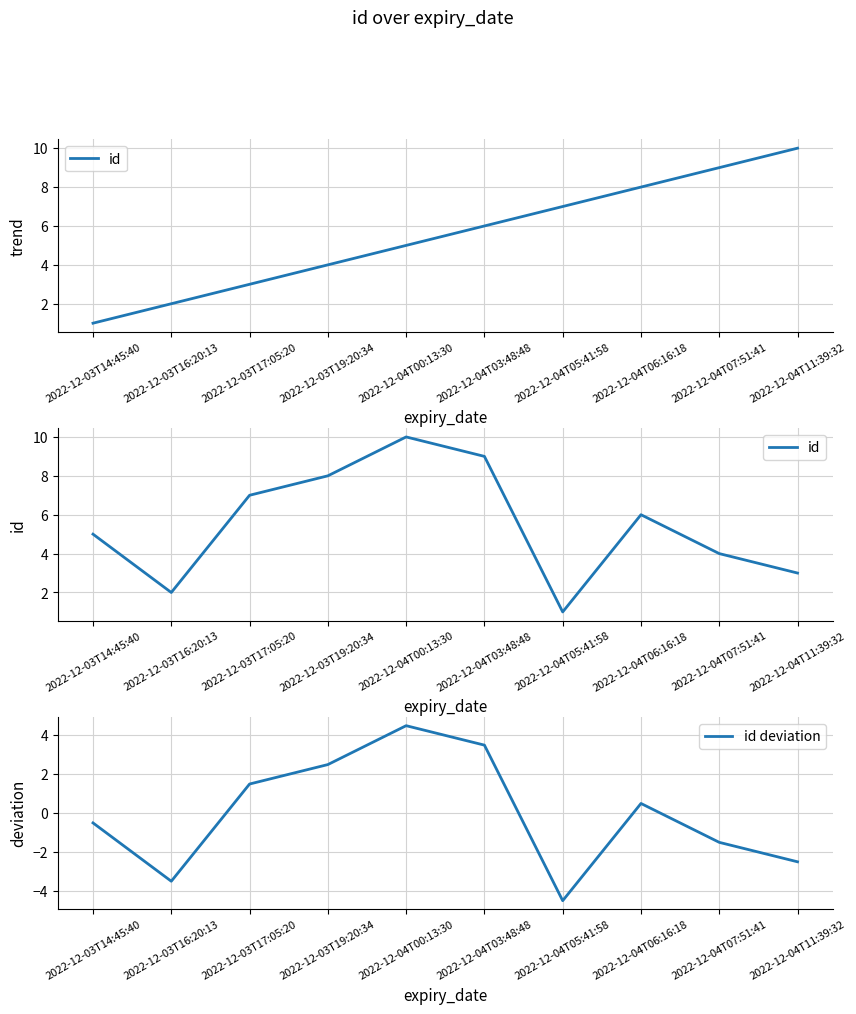

True or false: id deviation has more than 2 interior local peaks.

False